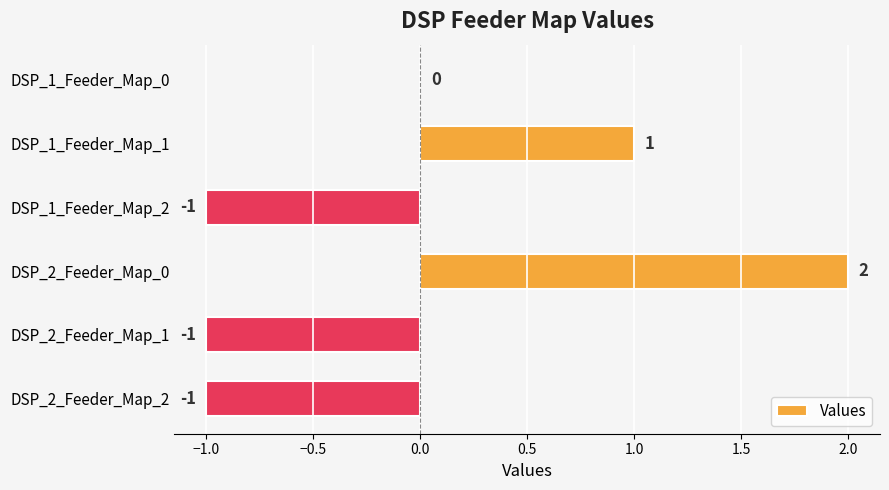

Which category has the highest value across all series?

DSP_2_Feeder_Map_0